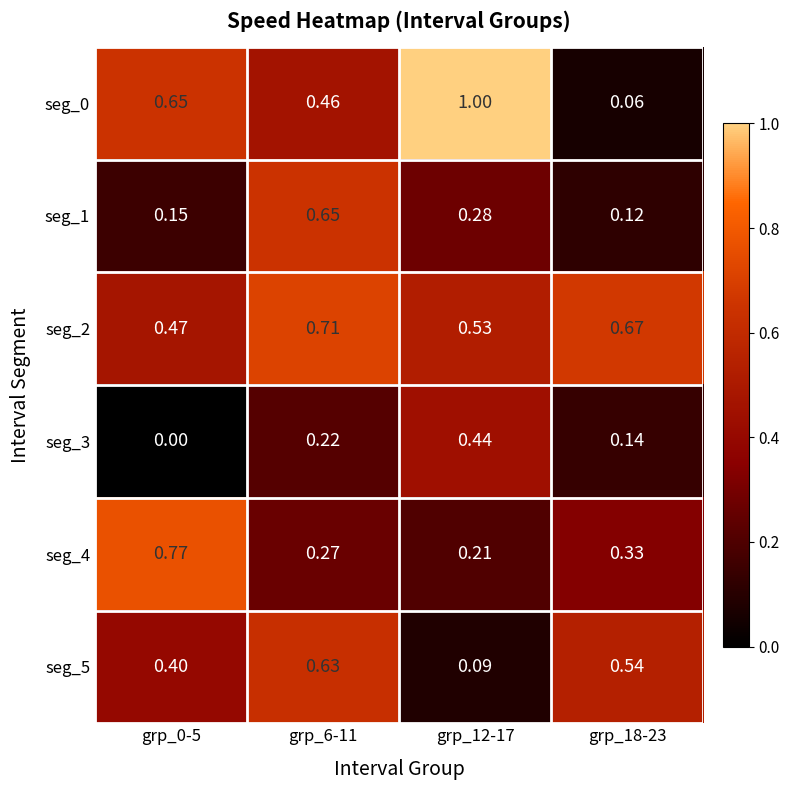

Rank the series by their maximum value, from highest to lowest.

seg_0, seg_4, seg_2, seg_1, seg_5, seg_3